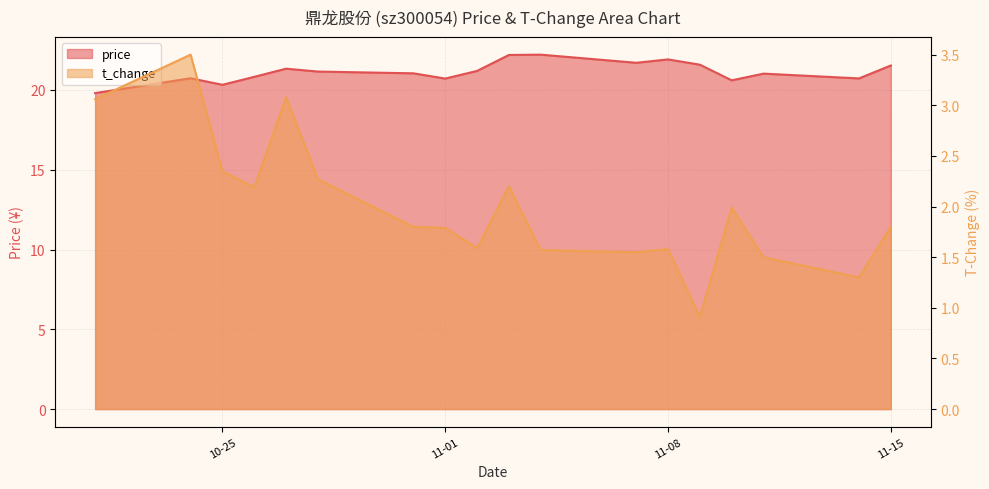

What is the average value of the t_change series?

2.0